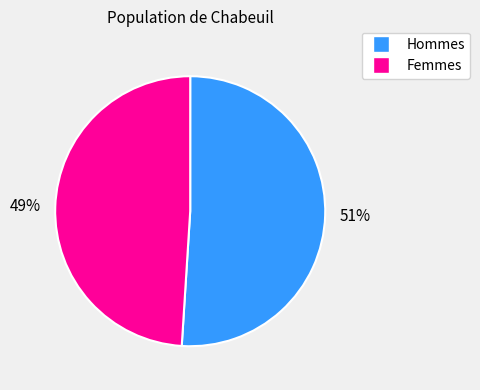

Is there any slice that represents more than half of the pie?

Yes